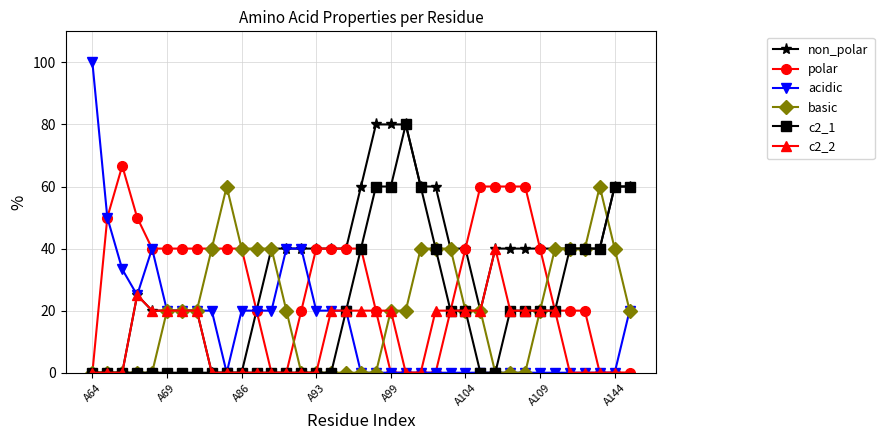

What is the maximum value shown in the chart?

100.0